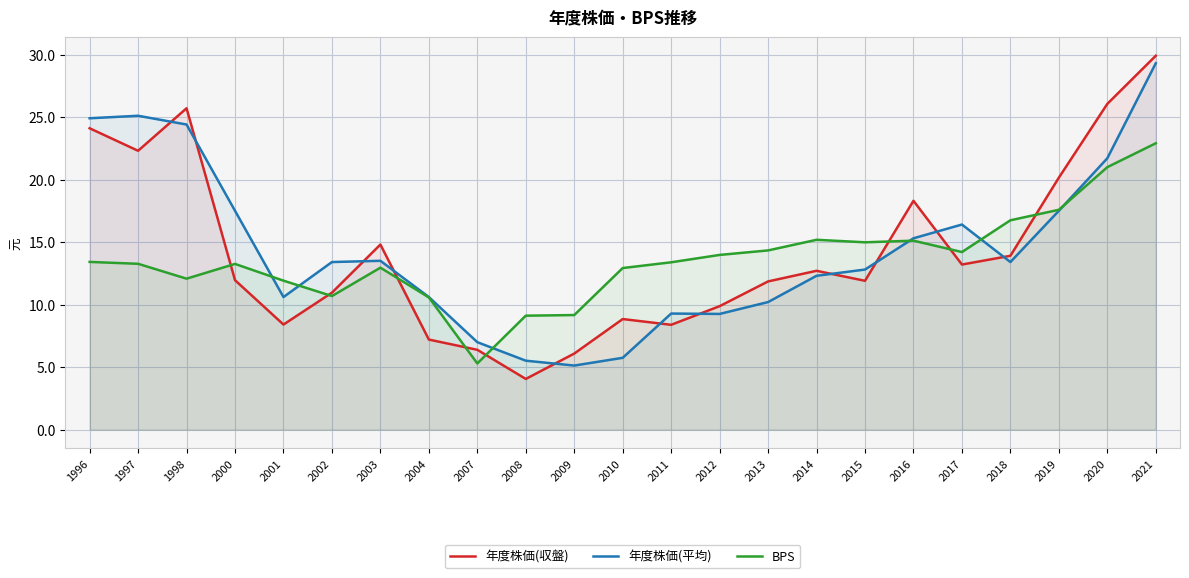

True or false: 年度株価(平均) and BPS cross at least once.

True